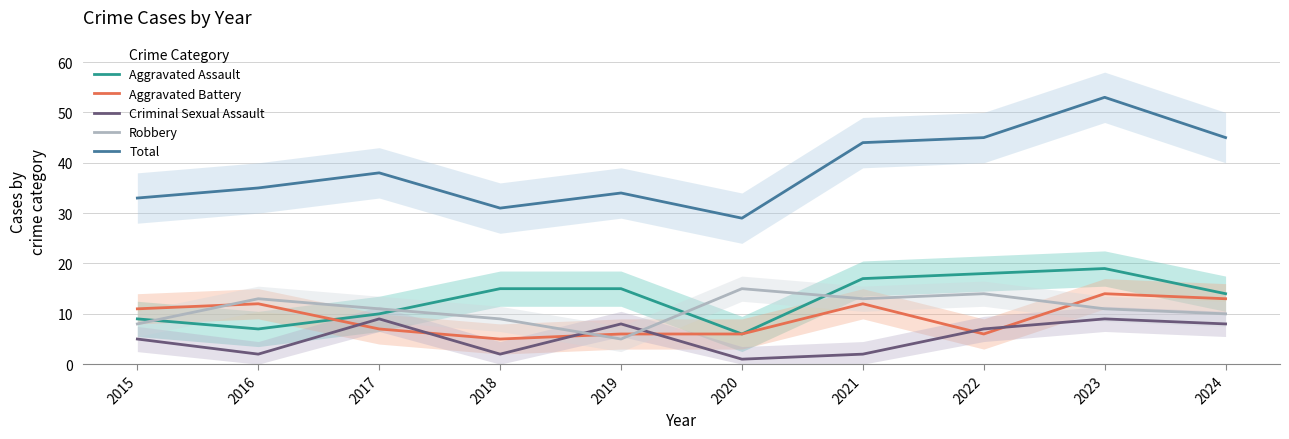

How many categories are shown in the chart?

10